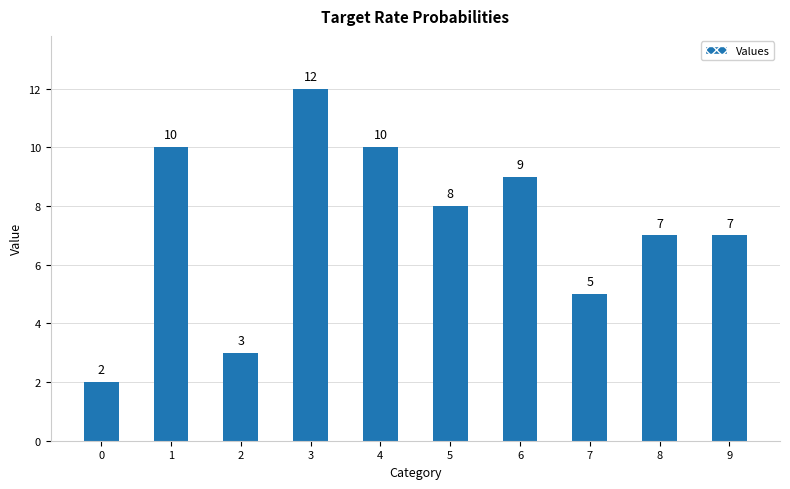

Reading right to left, extract all data points from this chart.

9=7	8=7	7=5	6=9	5=8	4=10	3=12	2=3	1=10	0=2